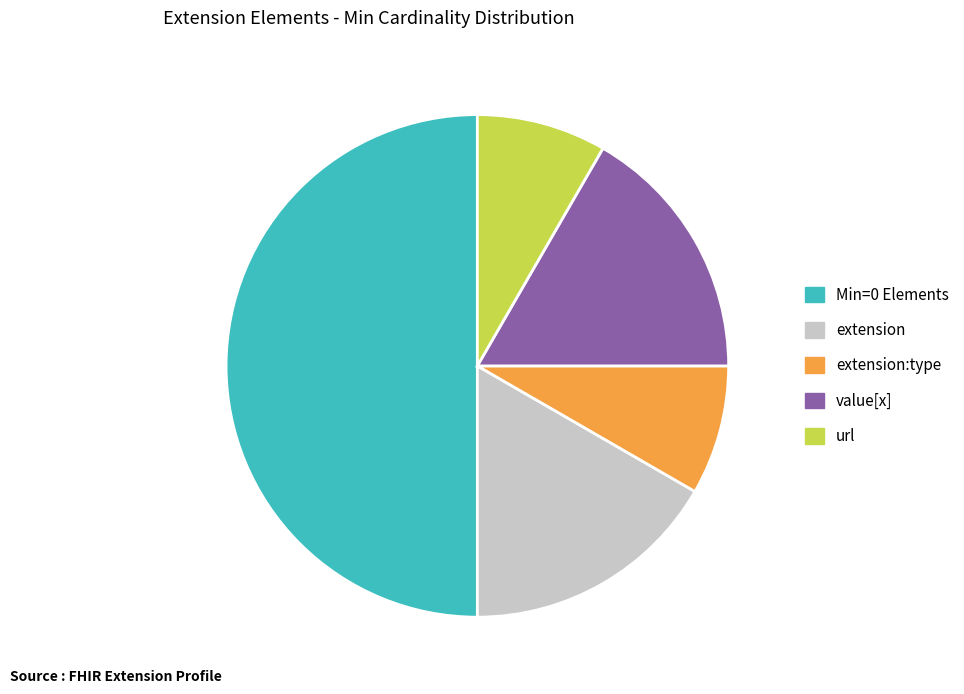

The url slice represents 1% of the pie. True or false?

False